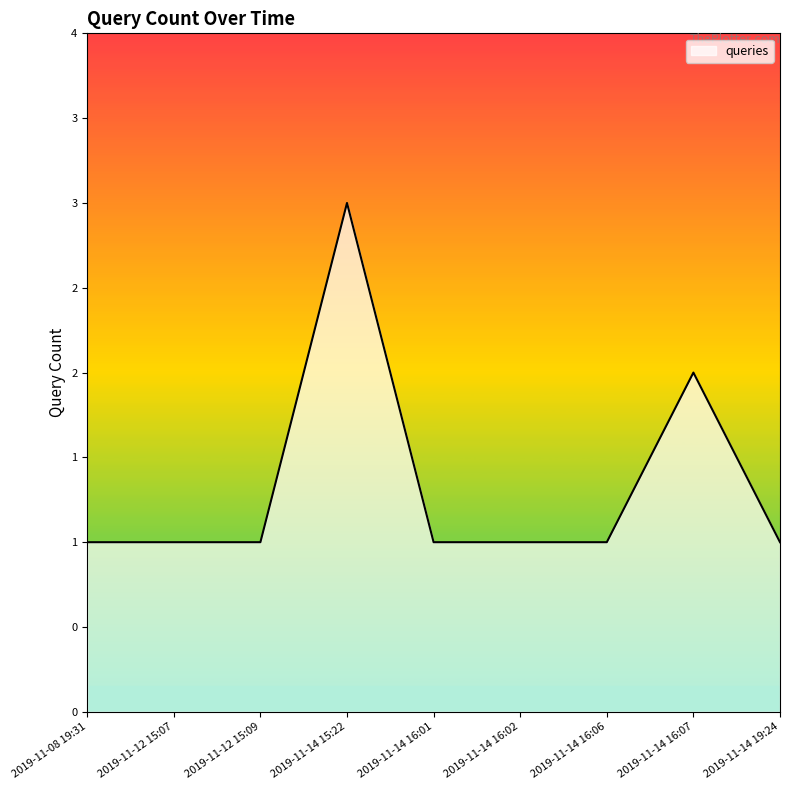

Reading right to left, what are all the values shown in this chart?

1	2	1	1	1	3	1	1	1